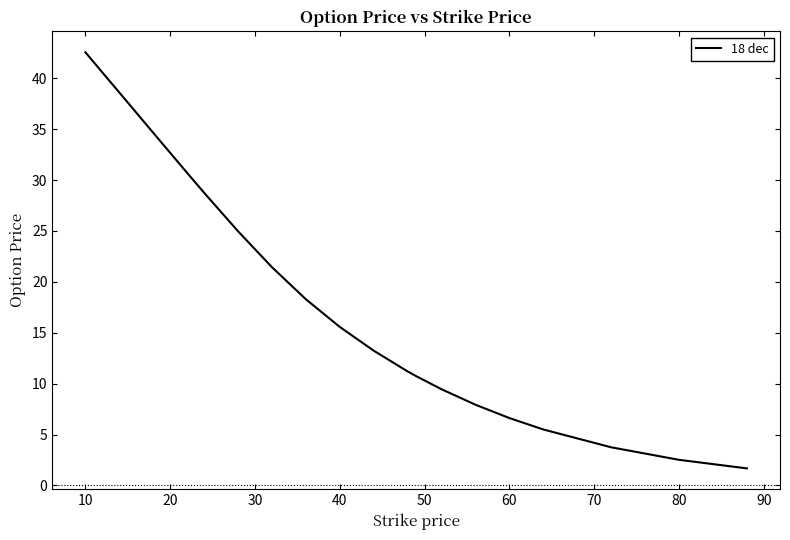

What is the difference between the maximum and minimum values?

40.9